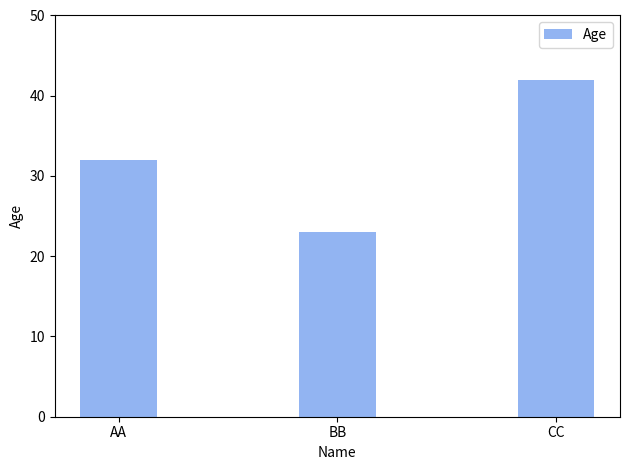

How many values are below 32?

1